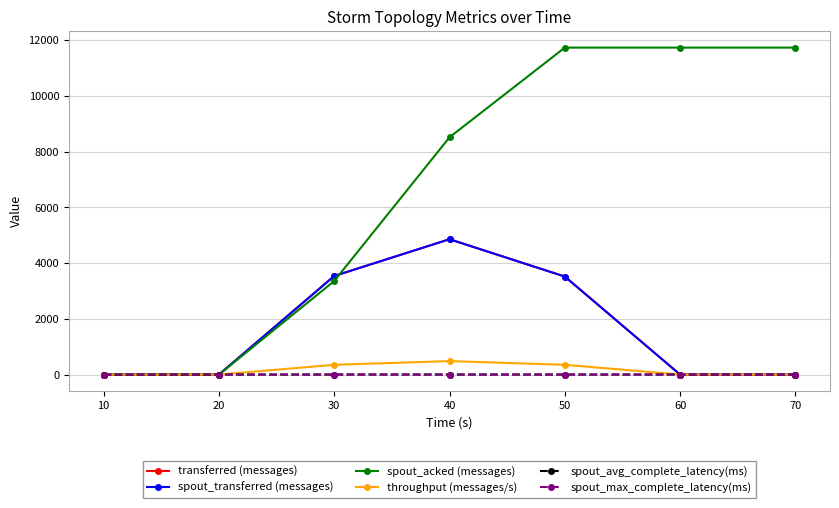

The value of spout_transferred (messages) at 30 is 1549.1. True or false?

False